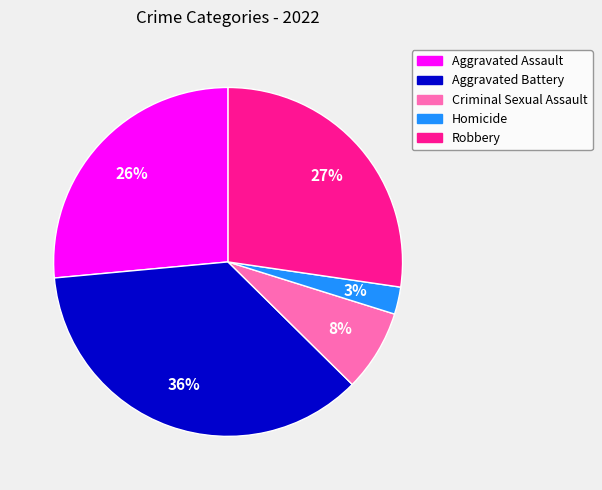

Count the number of slices in the pie.

5